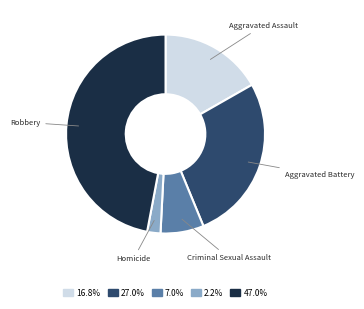

How many slices are in this pie chart?

5